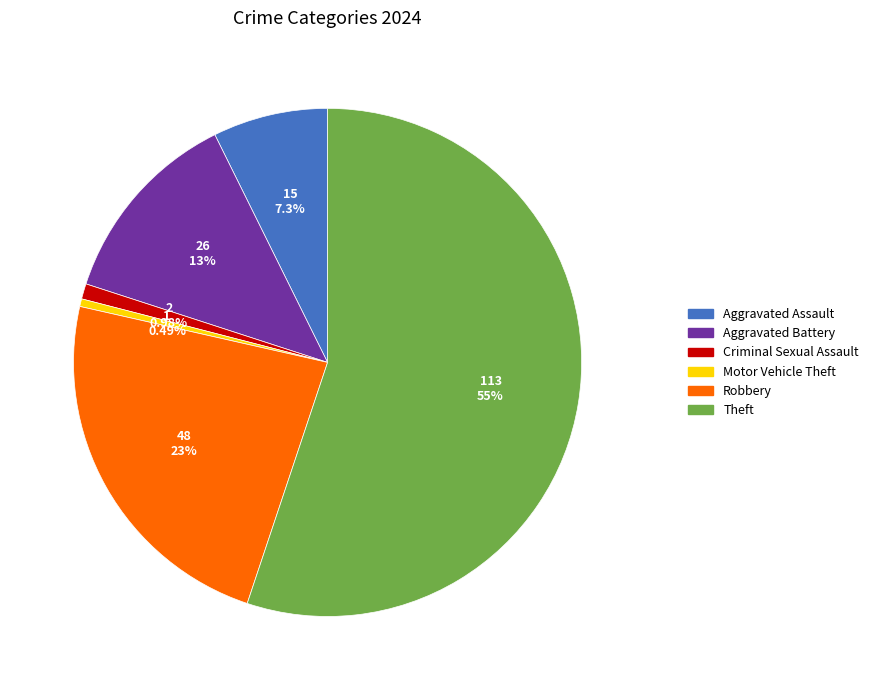

Is there any slice that represents more than half of the pie?

Yes